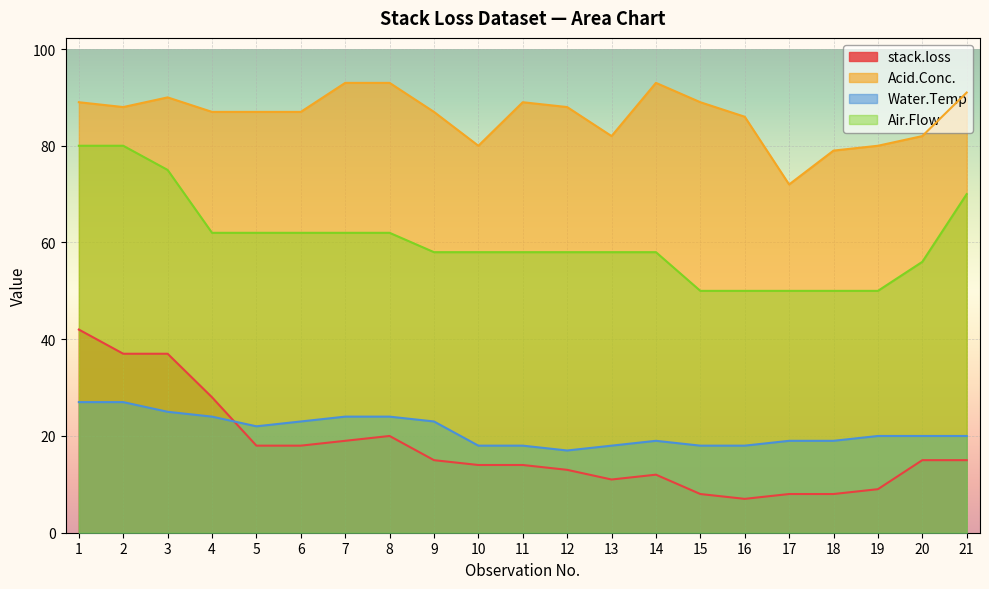

At which label does stack.loss first exceed 15?

1